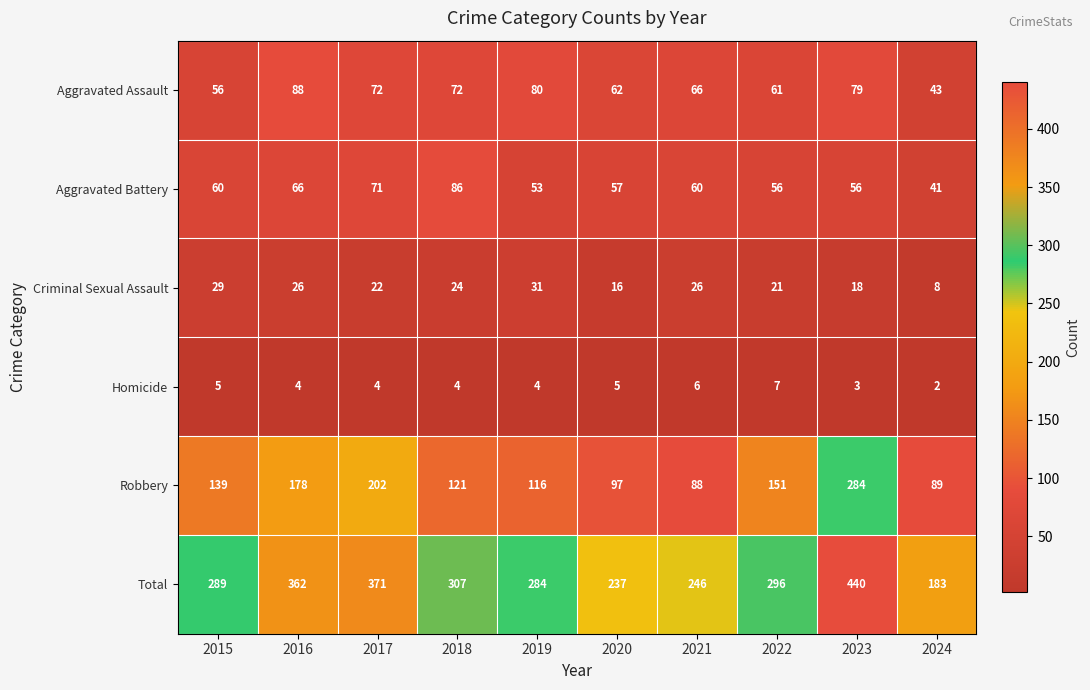

What is the difference between the second highest and minimum values in the Criminal Sexual Assault series?

21